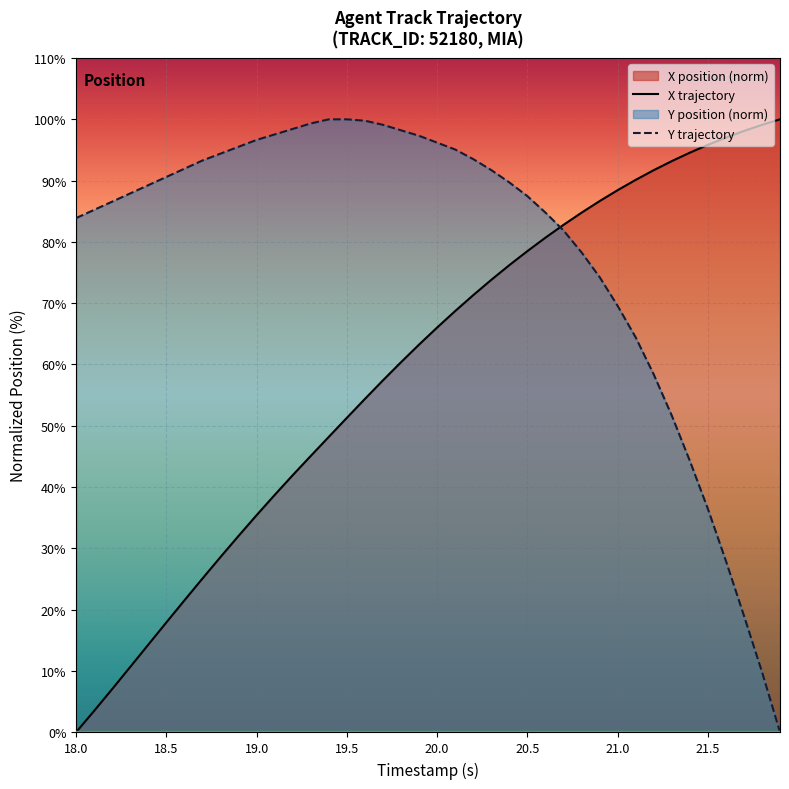

Rank the series by their maximum value, from lowest to highest.

X, Y